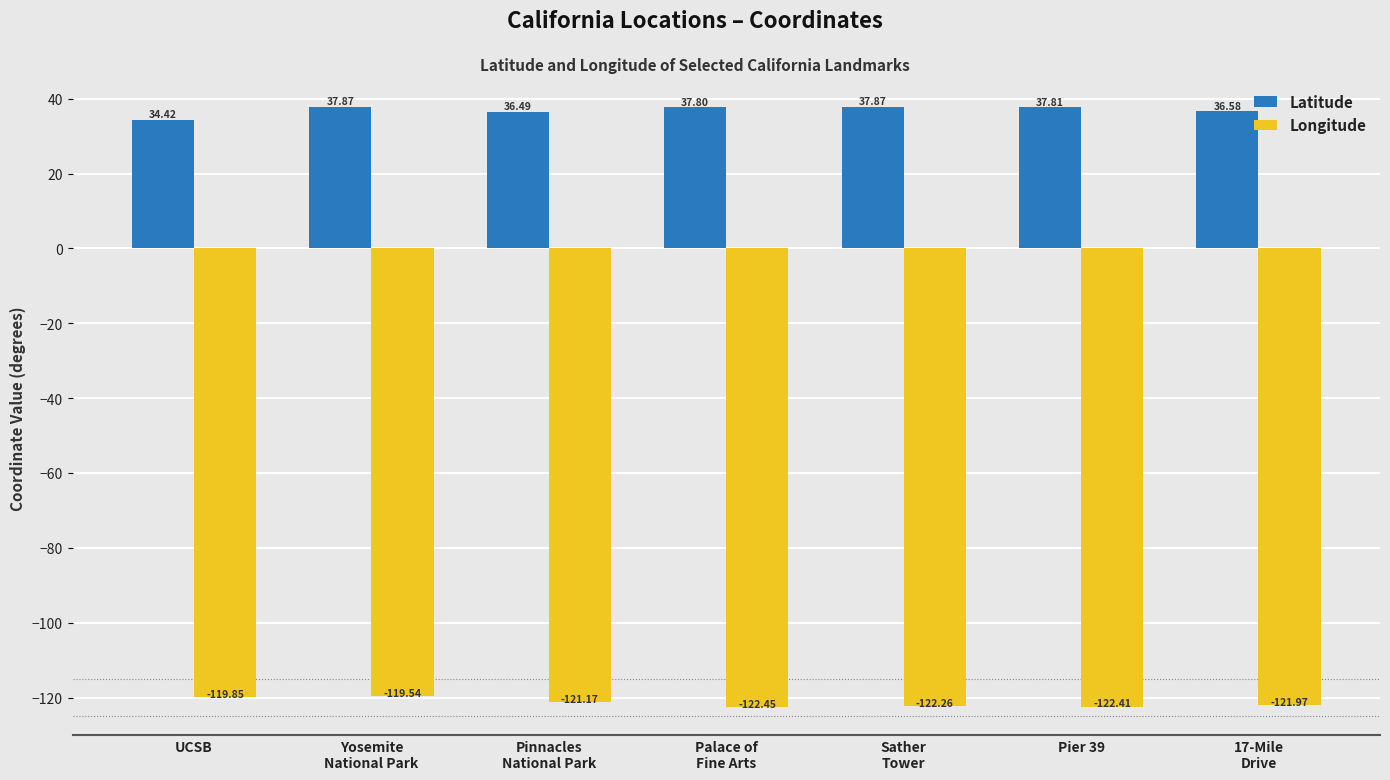

At how many categories does at least one series exceed 7?

7